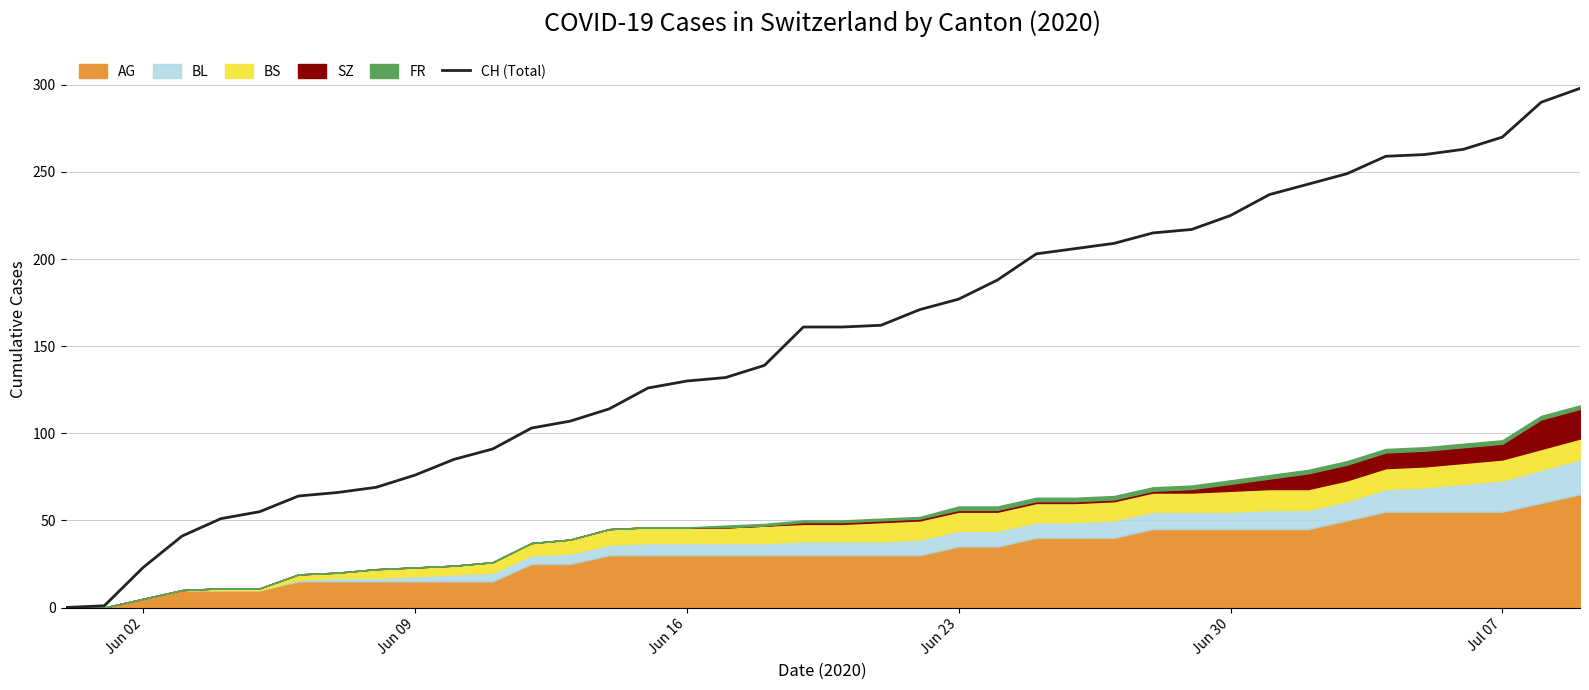

What is the maximum value for CH (Total)?

298